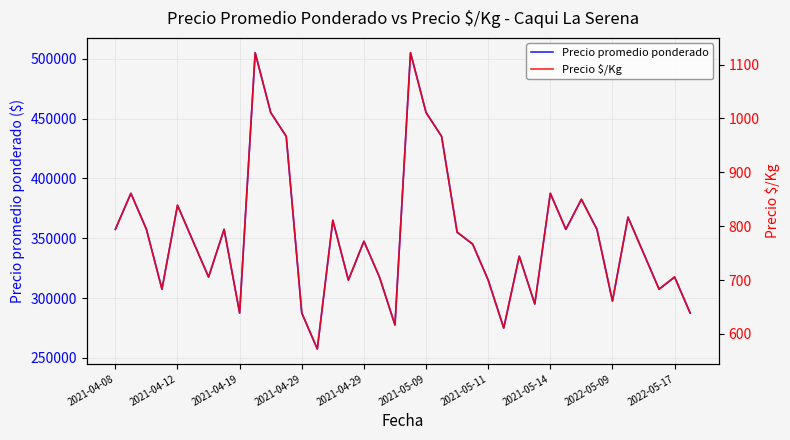

At how many categories does at least one series exceed 115837?

38